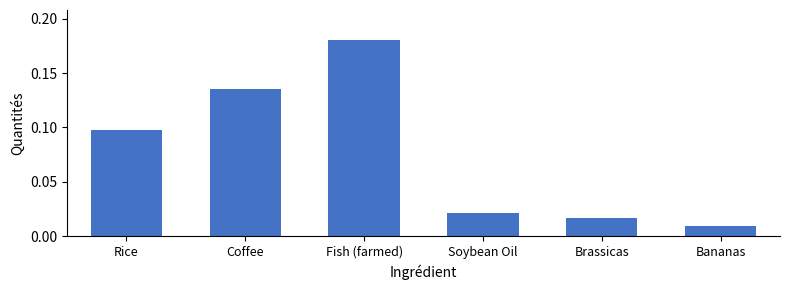

List the labels in order of value, largest first.

Fish (farmed), Coffee, Rice, Soybean Oil, Brassicas, Bananas